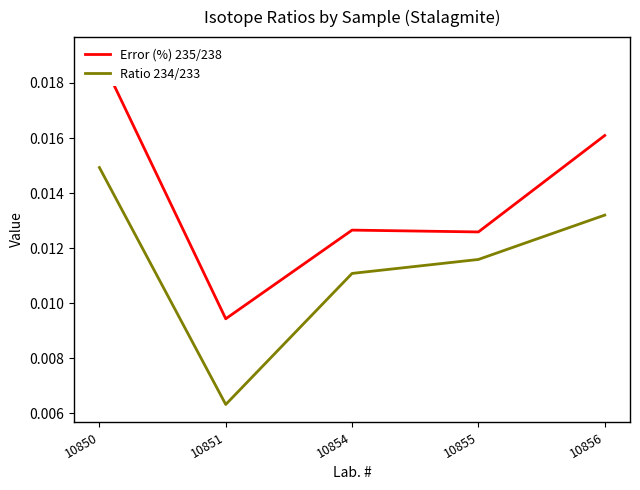

How many distinct data groups are displayed?

2